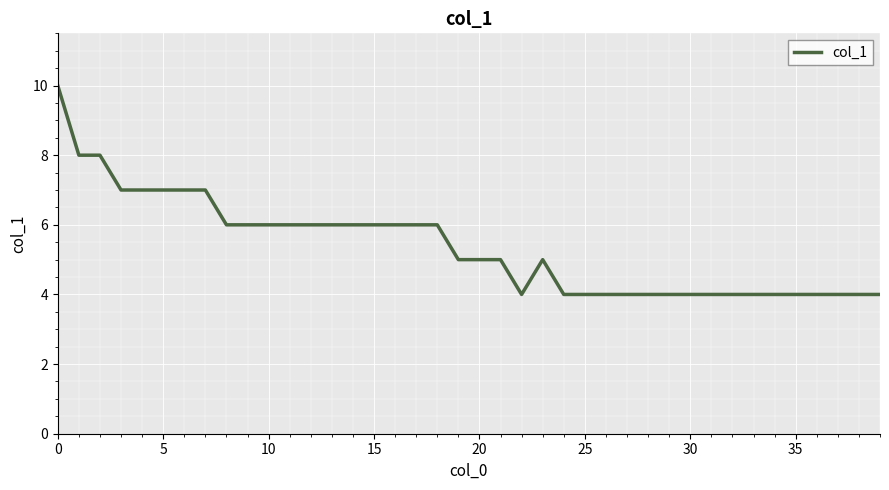

What is the average value?

5